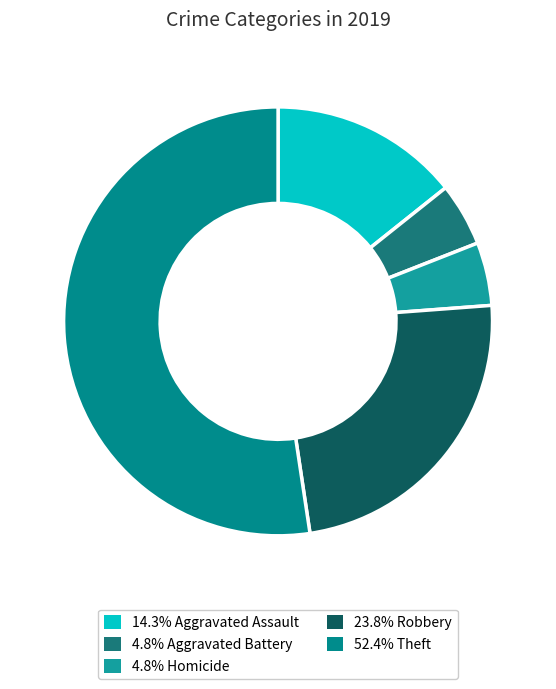

Is there a majority slice in this chart?

Yes